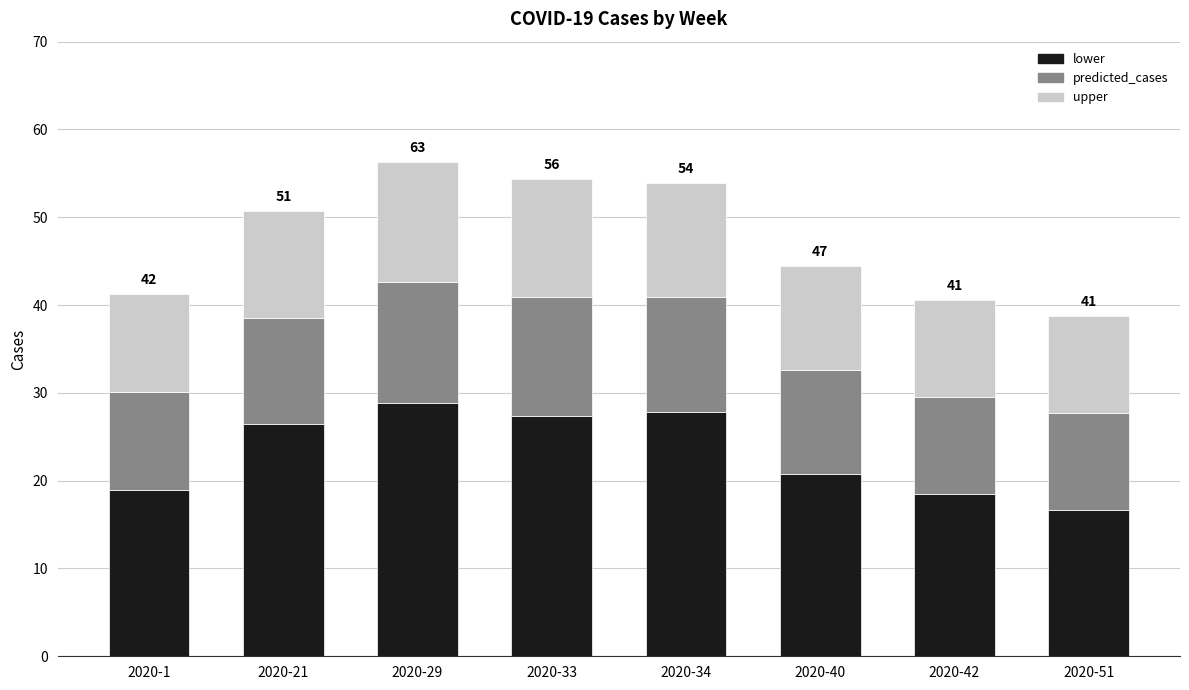

What is the minimum value for lower?

16.7